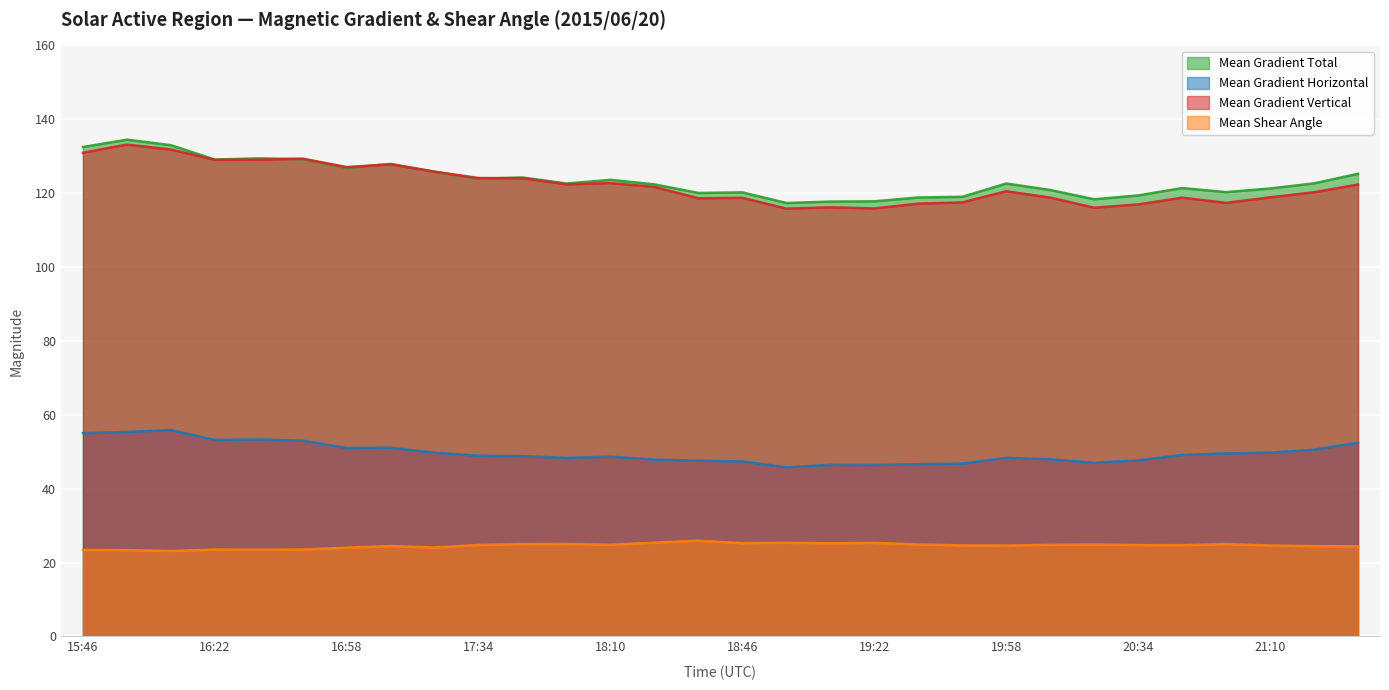

What position from the left is 21:22?

29